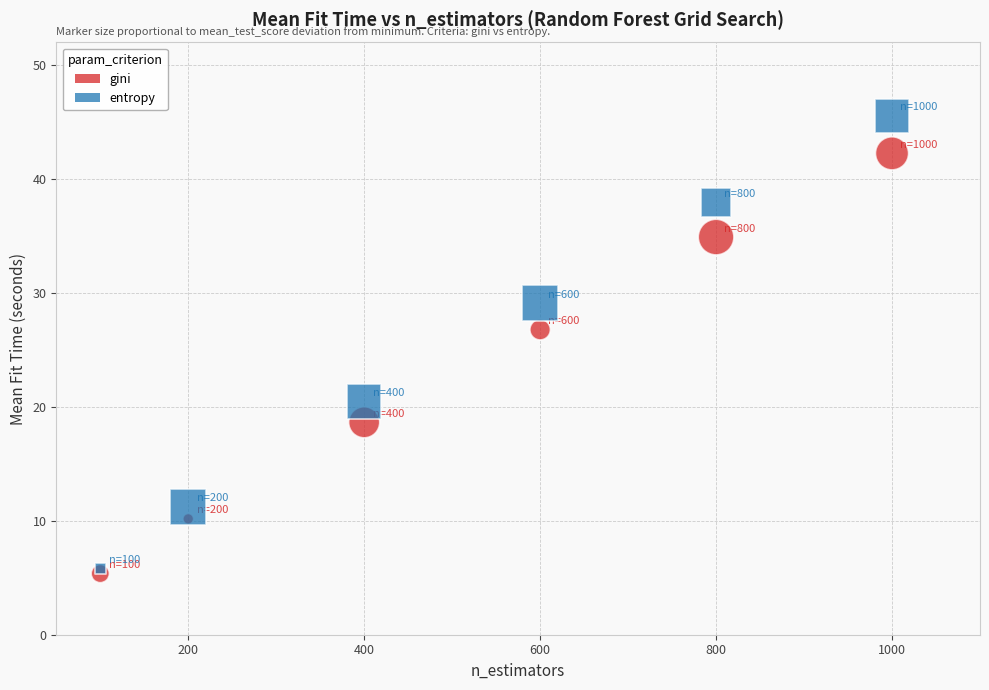

What are all the series names shown in the legend?

gini, entropy